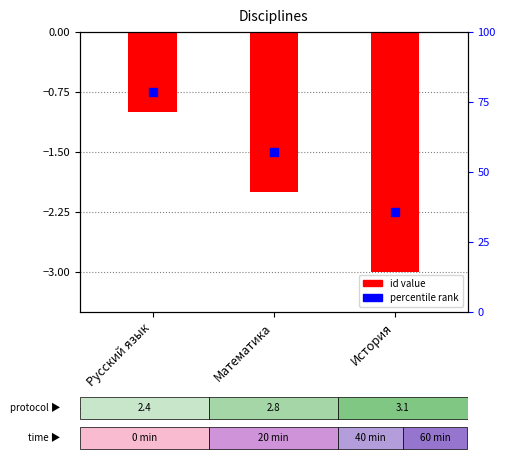

What is the total value across all series at Математика?

-3.5